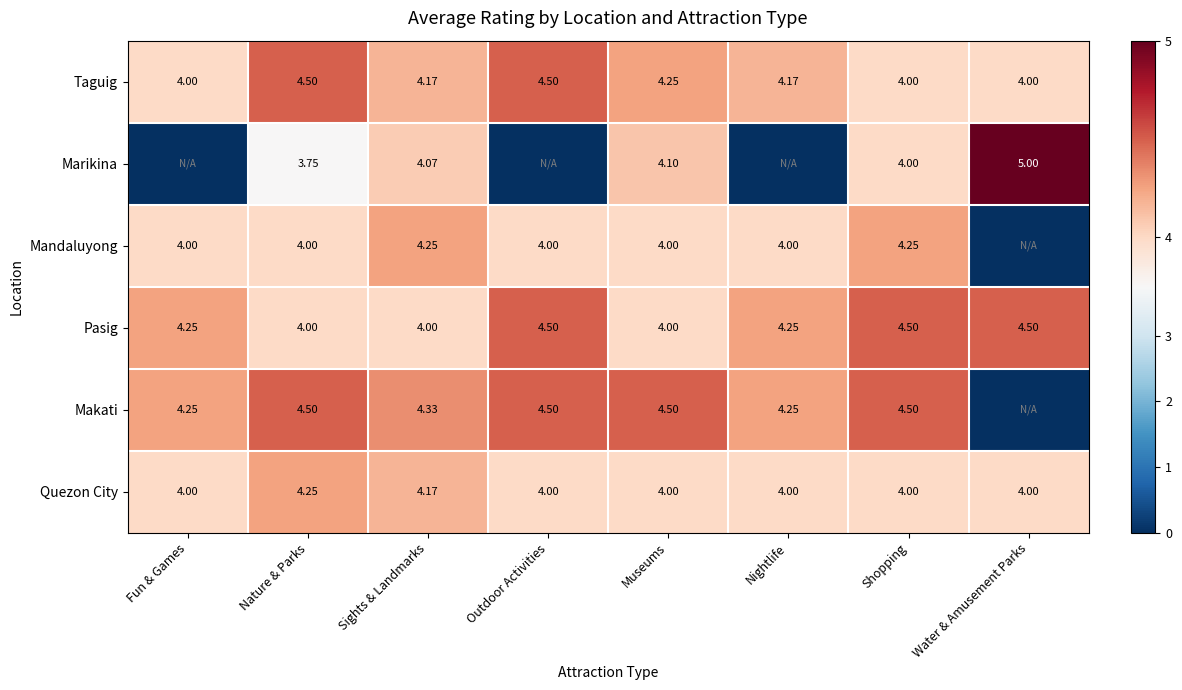

How many categories are shown in the chart?

8